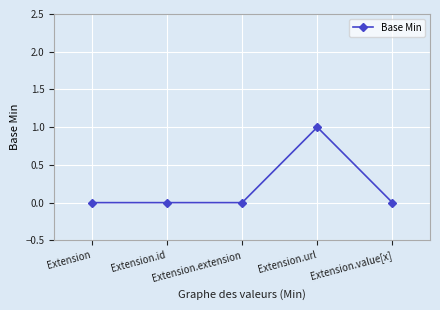

True or false: there are more than 2 points higher than both neighbors.

False